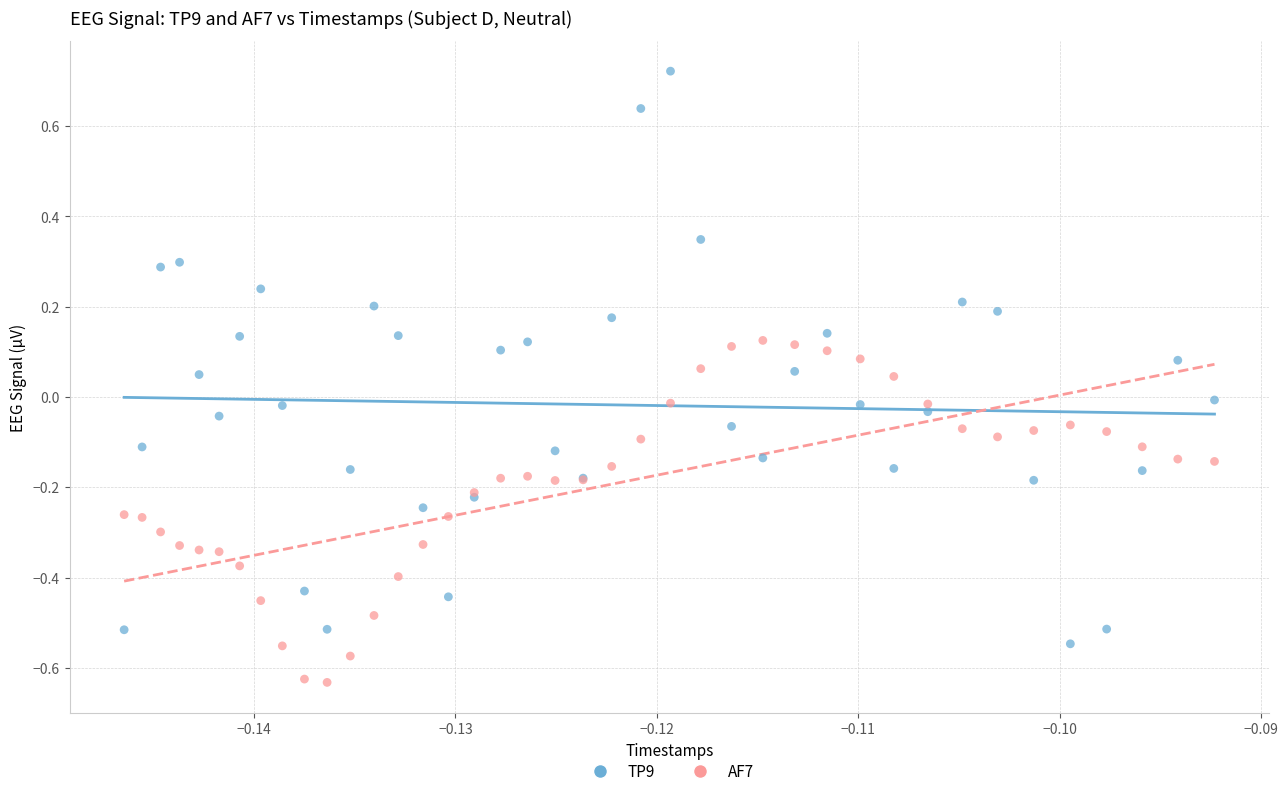

Which series contains the highest Y value?

TP9